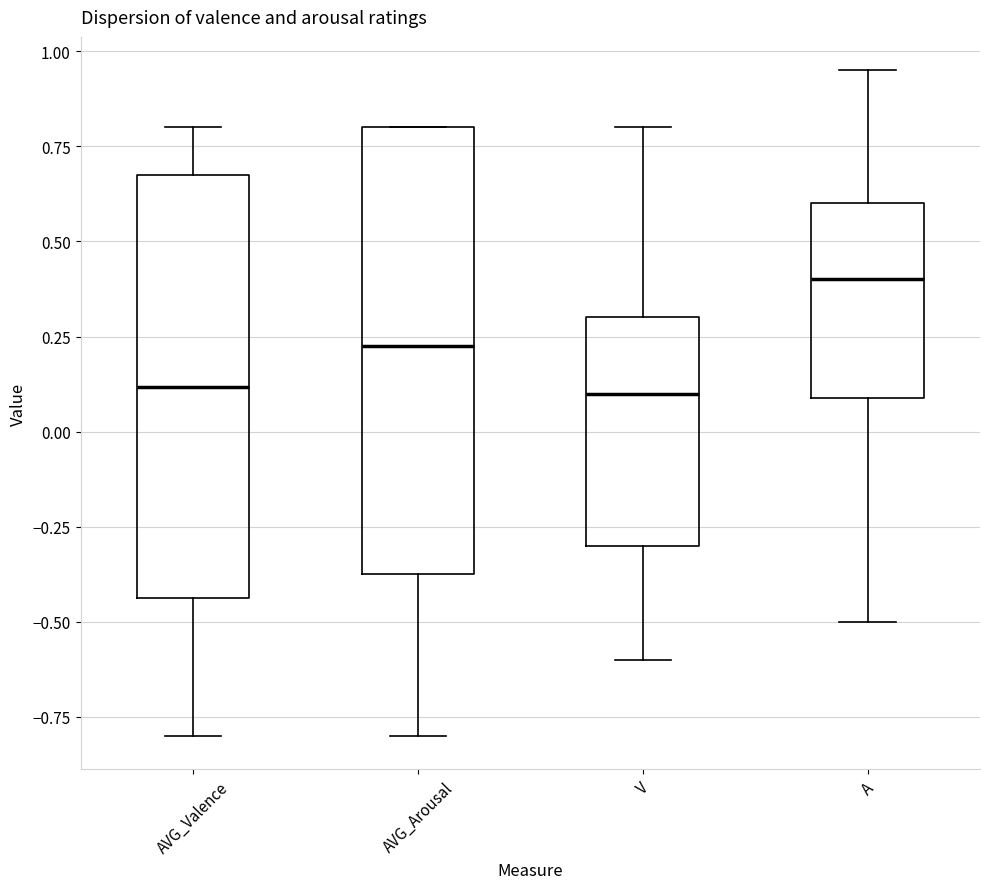

Where does the median line of the box for AVG_Arousal sit on the y-axis? The values are not printed on the chart, so give them approximately, as read against the axis.

0.25